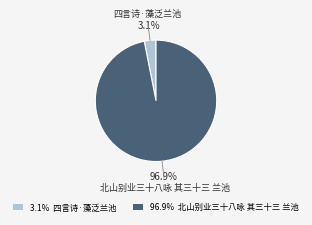

Which slice is the smallest?

四言诗·藻泛兰池